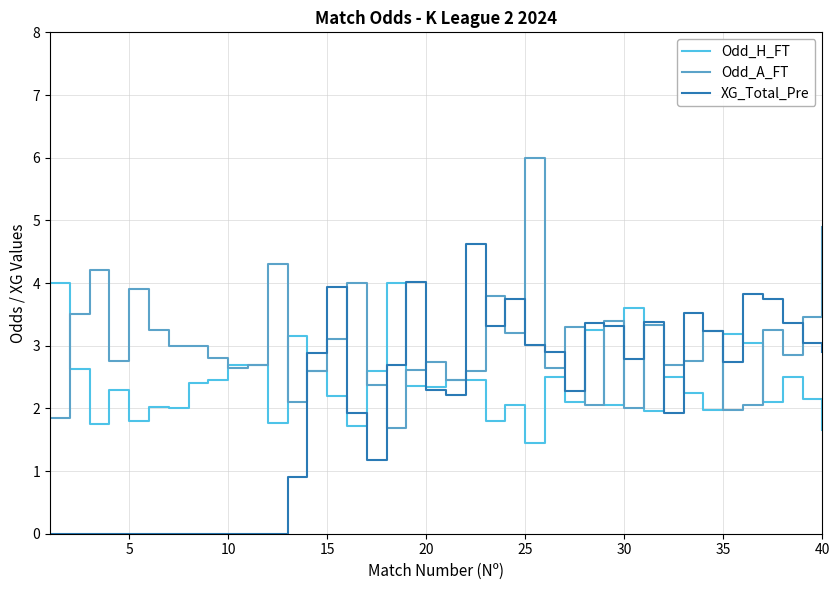

What is the difference between the maximum and minimum values in the XG_Total_Pre series?

4.6